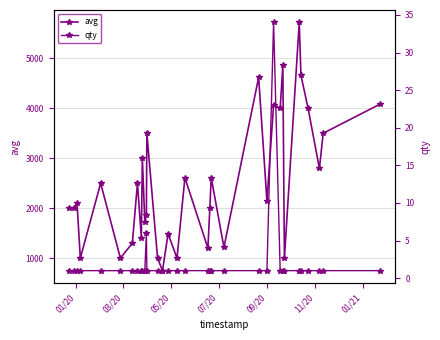

What are all the series names shown in the legend?

avg, qty